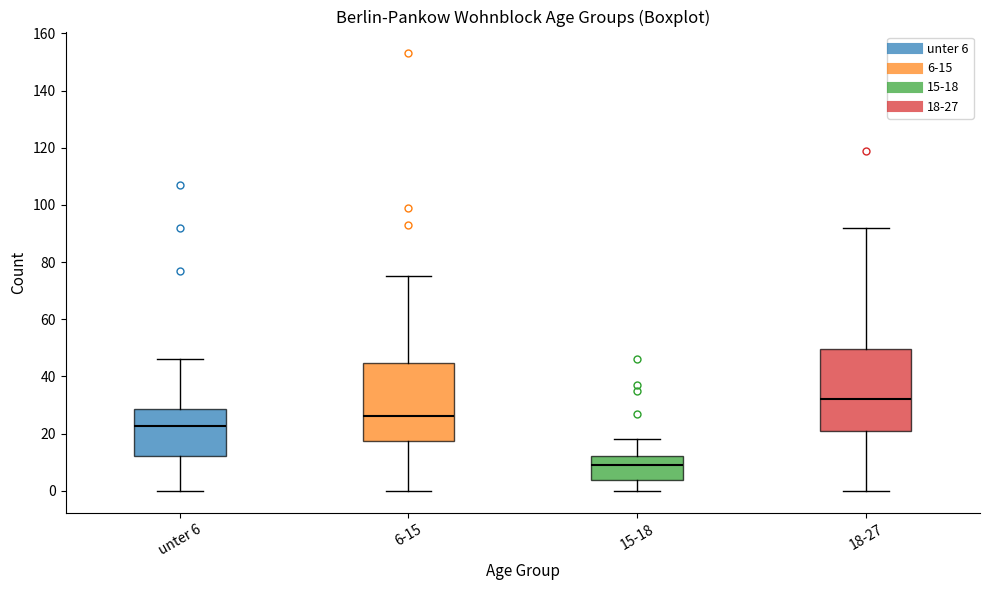

Which box has the lowest median line?

15-18